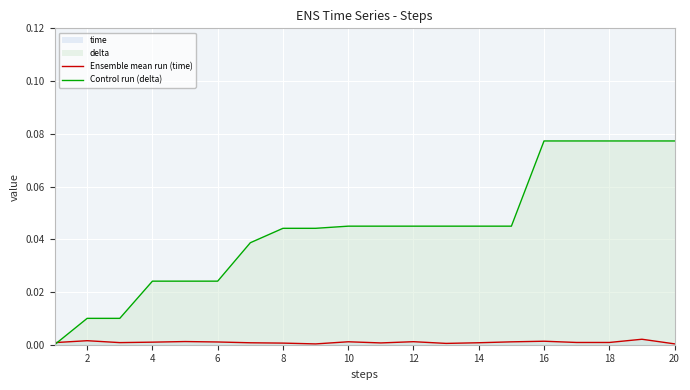

List the series in order of their peak value, lowest first.

Ensemble mean run (time), Control run (delta)